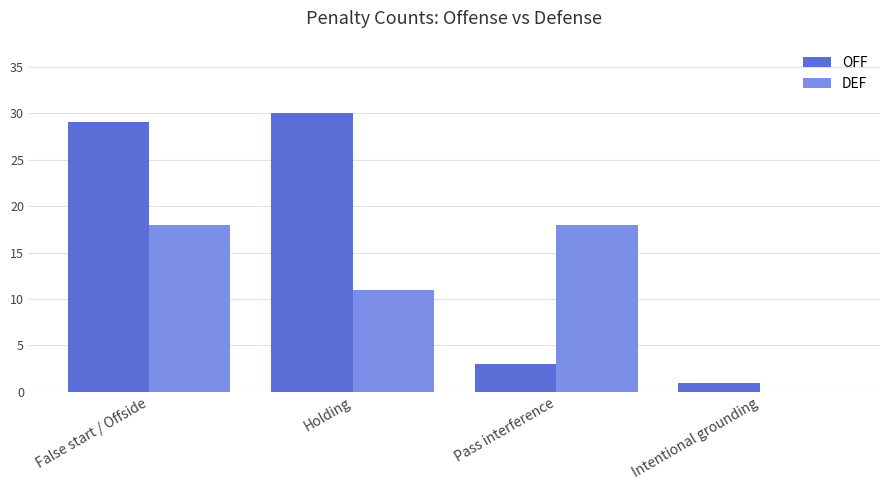

At which category is the sum across all series the highest?

False start / Offside